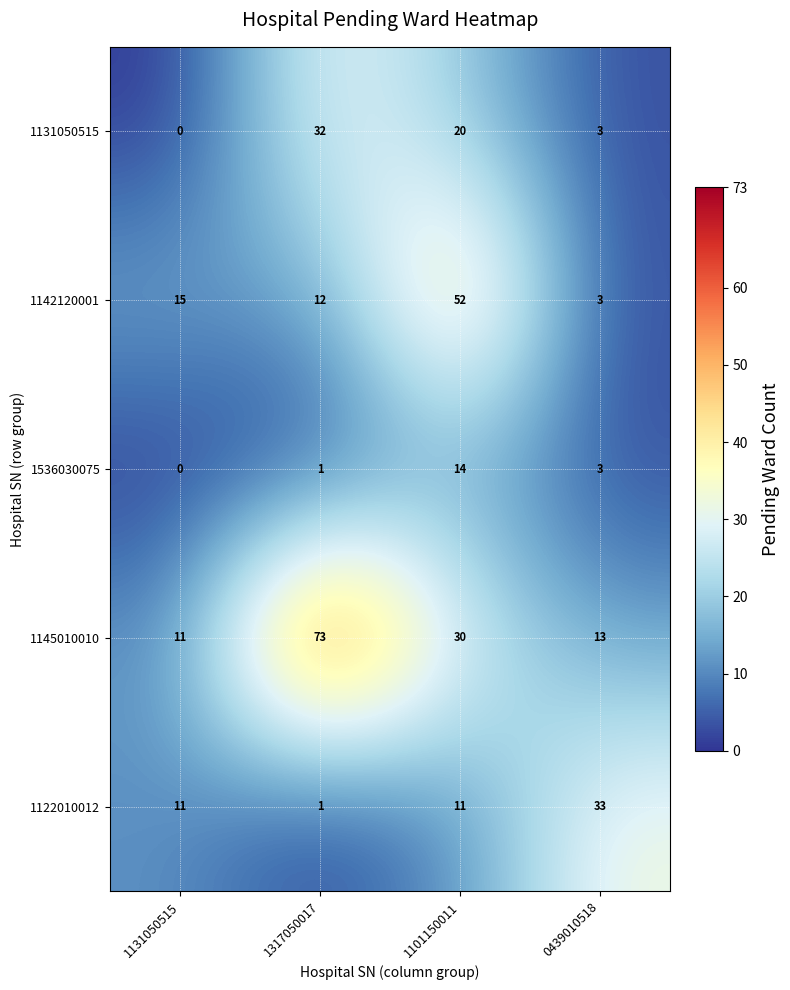

True or false: 1122010012 has a value of 1 at 1317050017.

True